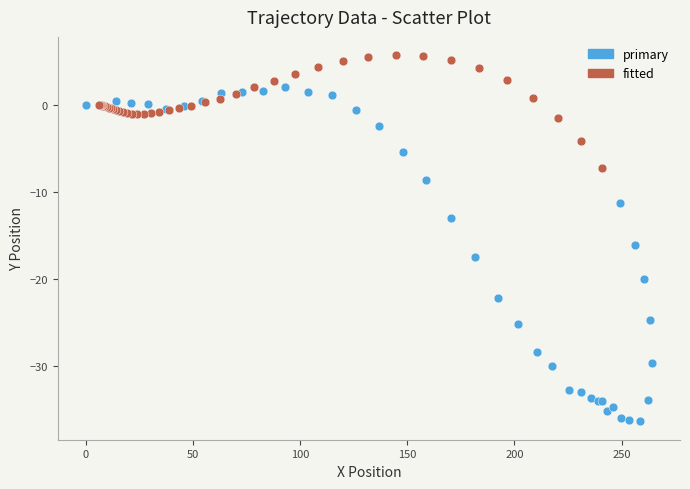

Which series has the largest Y range (max minus min)?

primary